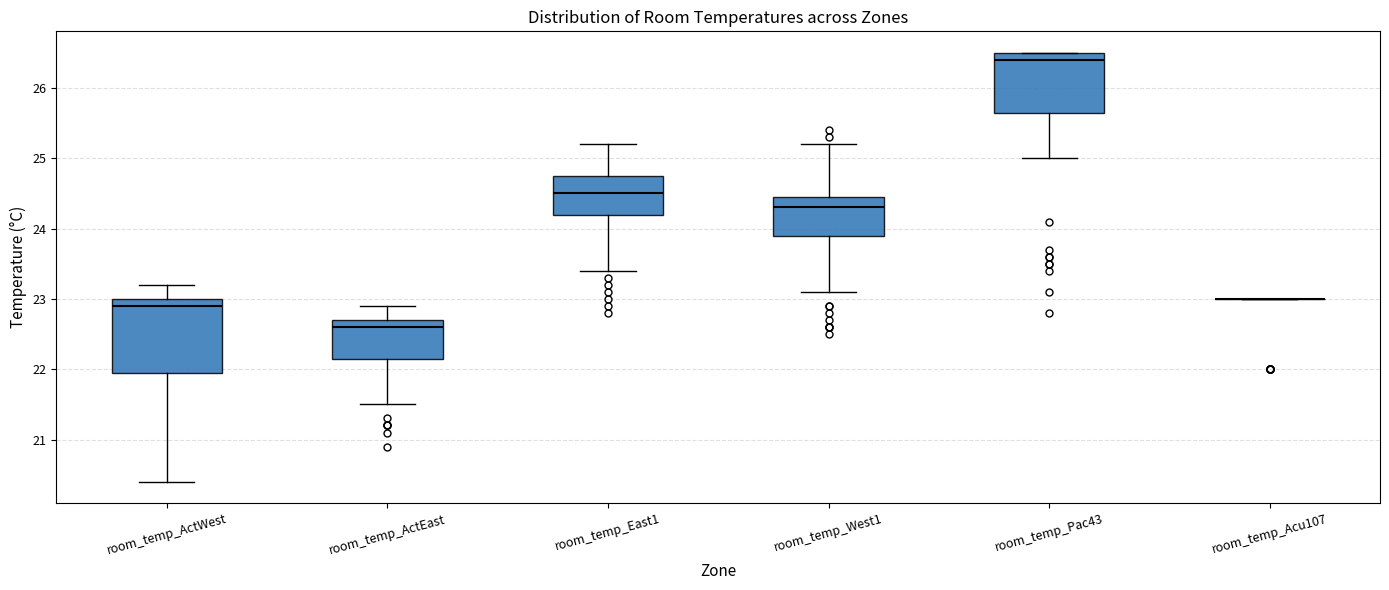

Where is the lower edge of the box for room_temp_East1 on the y-axis? The values are not printed on the chart, so give them approximately, as read against the axis.

24.2